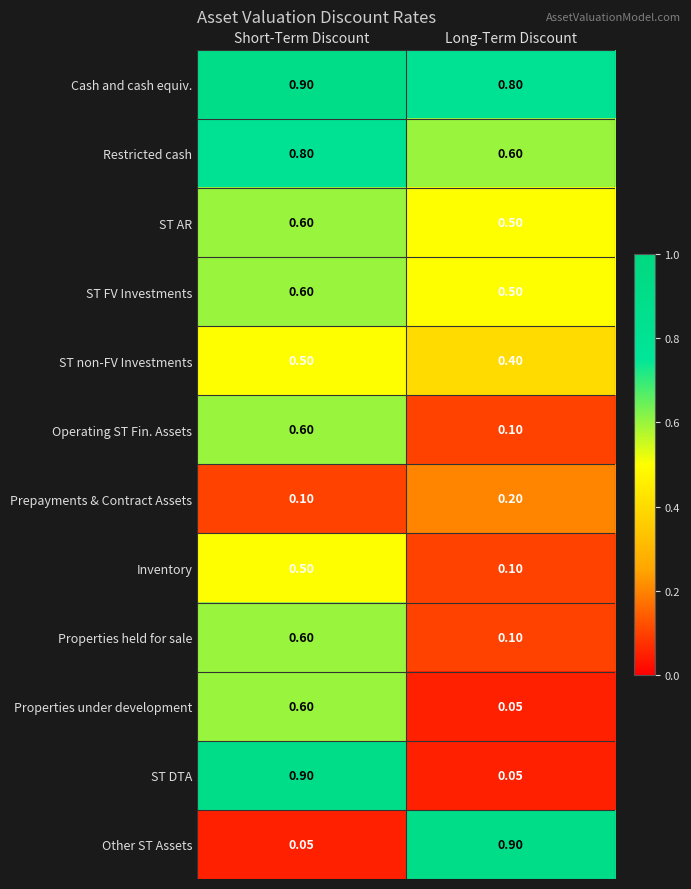

At which category is the sum across all series the highest?

Short-Term Discount